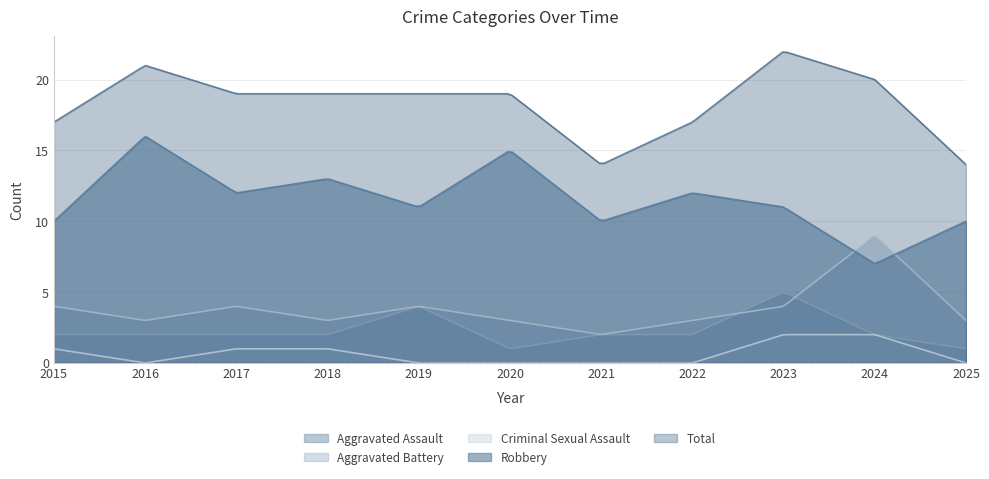

Where does the Aggravated Battery series first go above 3?

2015